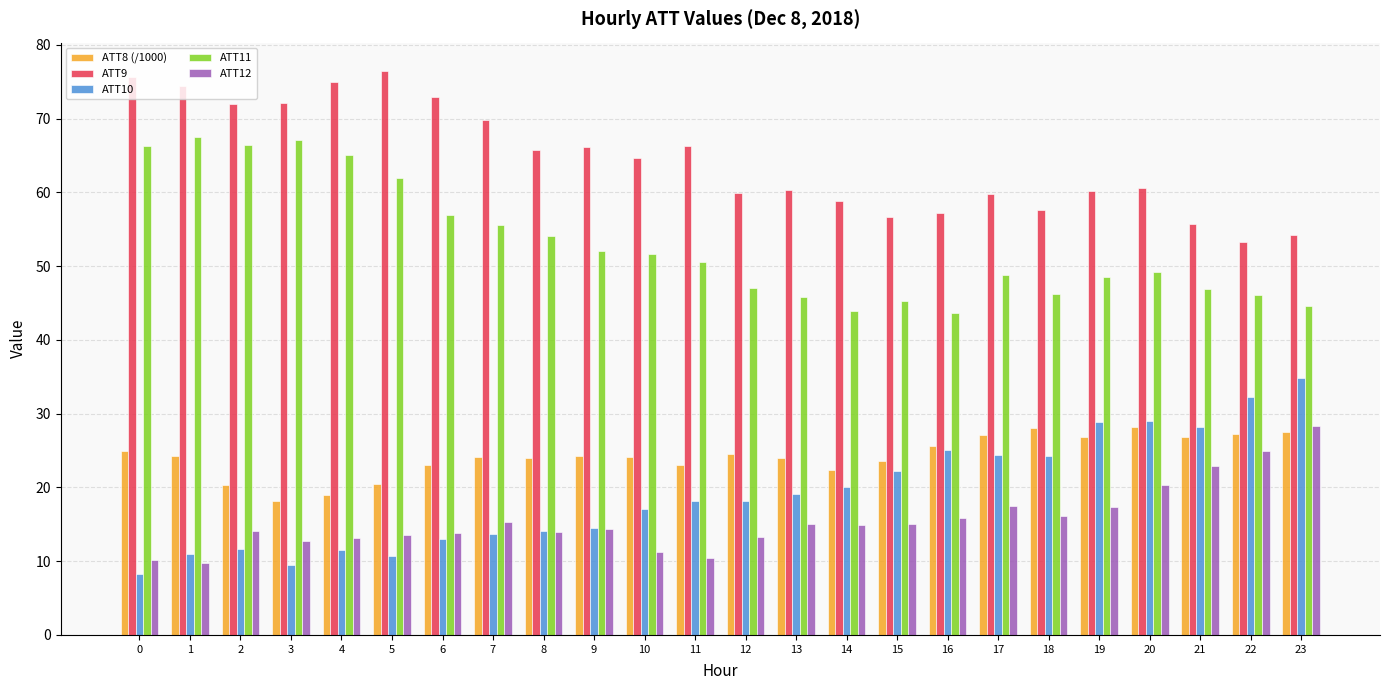

Which series has the largest total across all categories?

ATT9